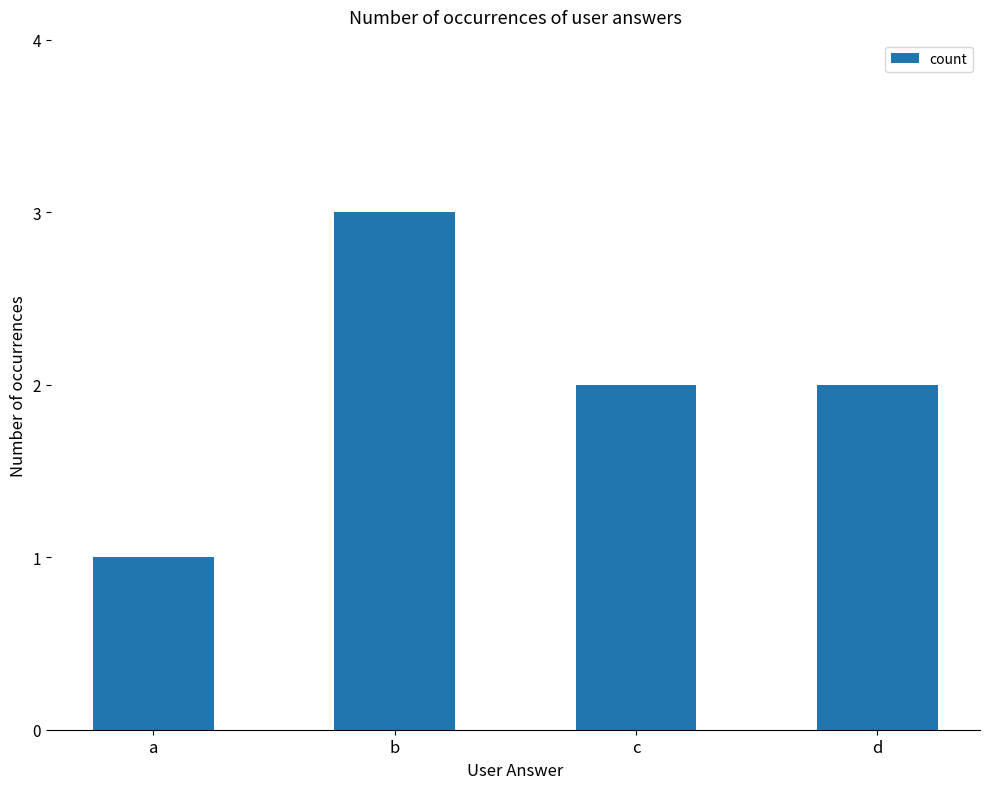

Reading left to right, transcribe all the data shown in this chart.

1	3	2	2